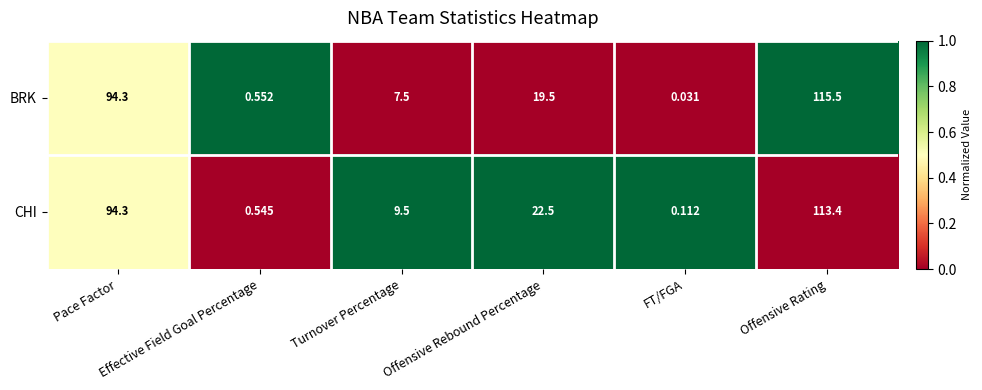

Count the number of data series in this chart.

2